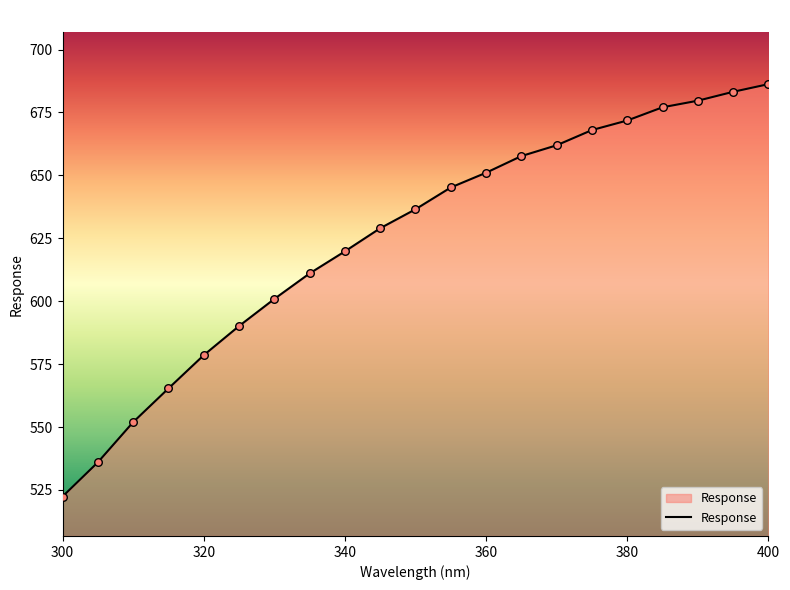

What is the minimum value shown in the chart?

522.4